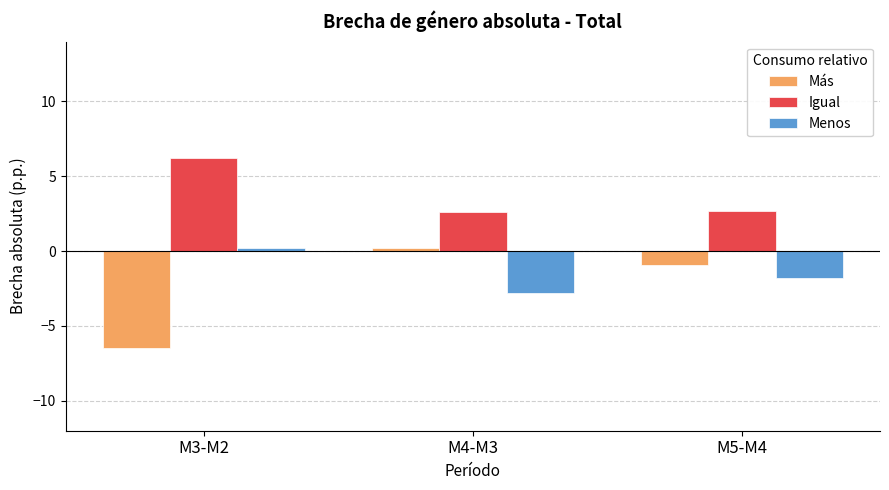

What is the difference between the second highest and minimum values in the Menos series?

1.0